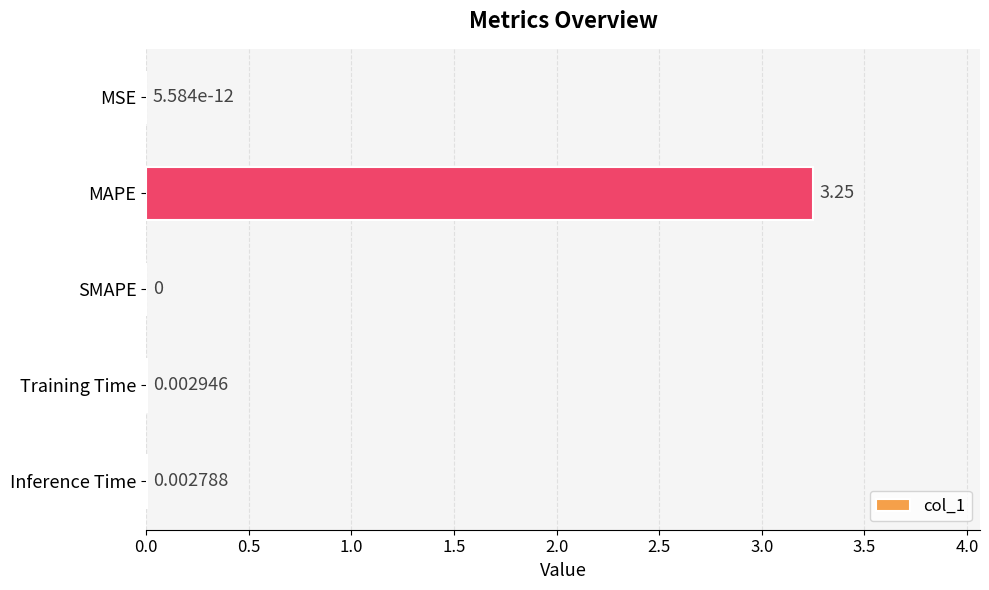

Between MAPE and Training Time, which is larger?

MAPE